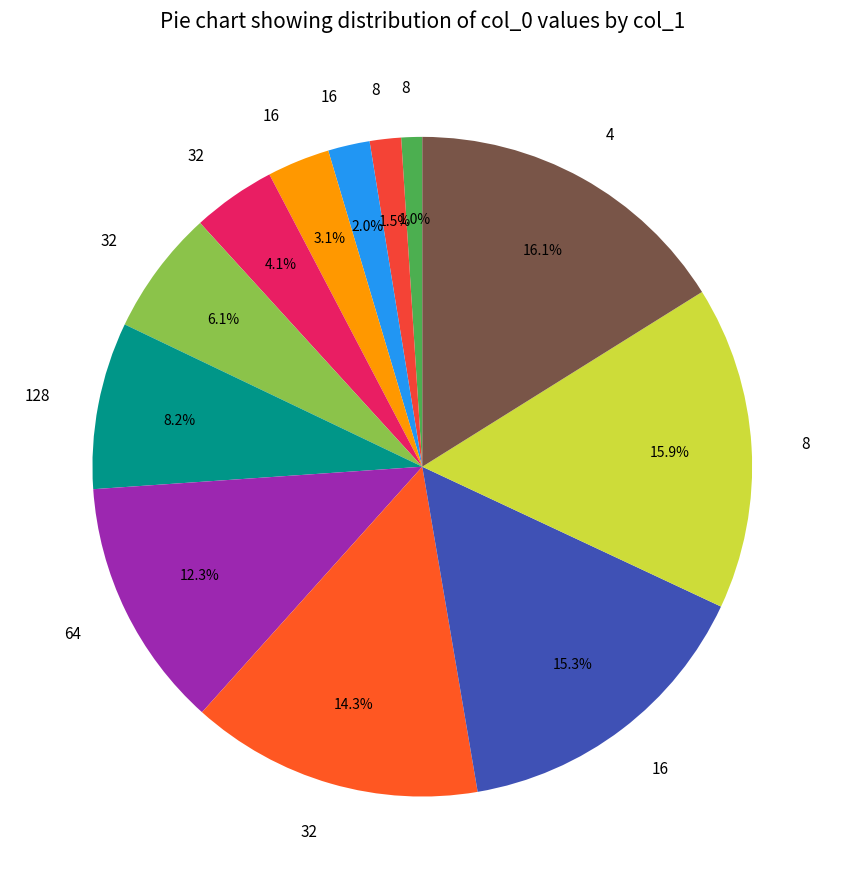

Count the number of slices in the pie.

12